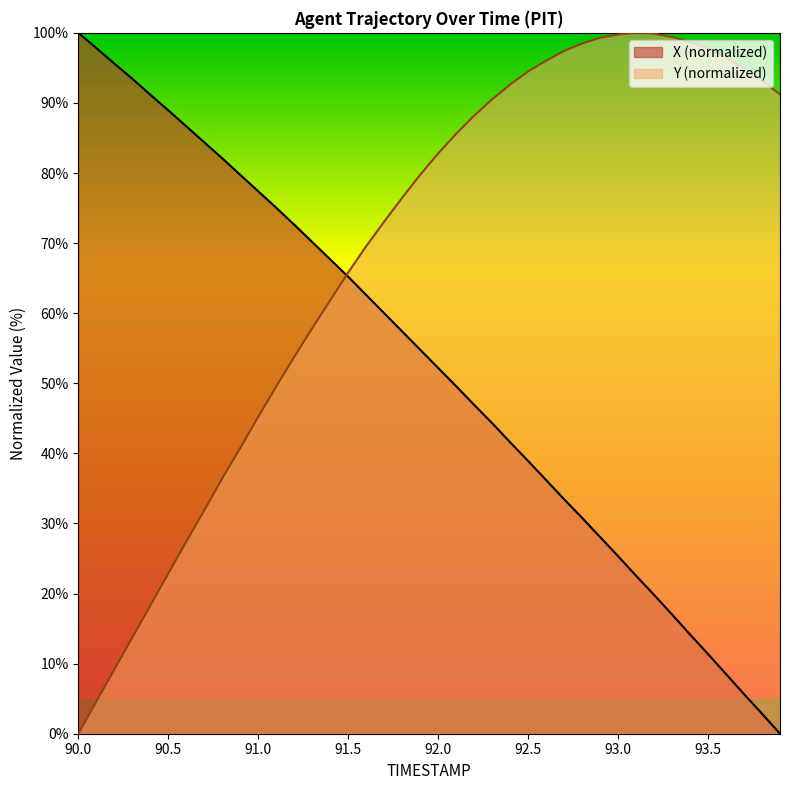

Reading right to left, transcribe all the data shown in this chart.

X: 0.0	2.9	5.7	8.5	11.4	14.2	17.0	19.8	22.5	25.3	28.1	30.8	33.5	36.2	38.9	41.6	44.3	46.9	49.6	52.2	54.8	57.4	60.0	62.6	65.2	67.7	70.2	72.6	75.0	77.4	79.7	82.1	84.4	86.7	89.0	91.2	93.5	95.6	97.8	100.0
Y: 91.2	93.2	95.0	96.5	97.8	98.7	99.4	99.9	100.0	99.8	99.3	98.5	97.4	96.0	94.5	92.6	90.5	88.2	85.6	82.8	79.7	76.5	73.1	69.6	65.8	61.8	57.8	53.7	49.5	45.2	40.7	36.4	31.9	27.4	22.8	18.3	13.7	9.1	4.6	0.0